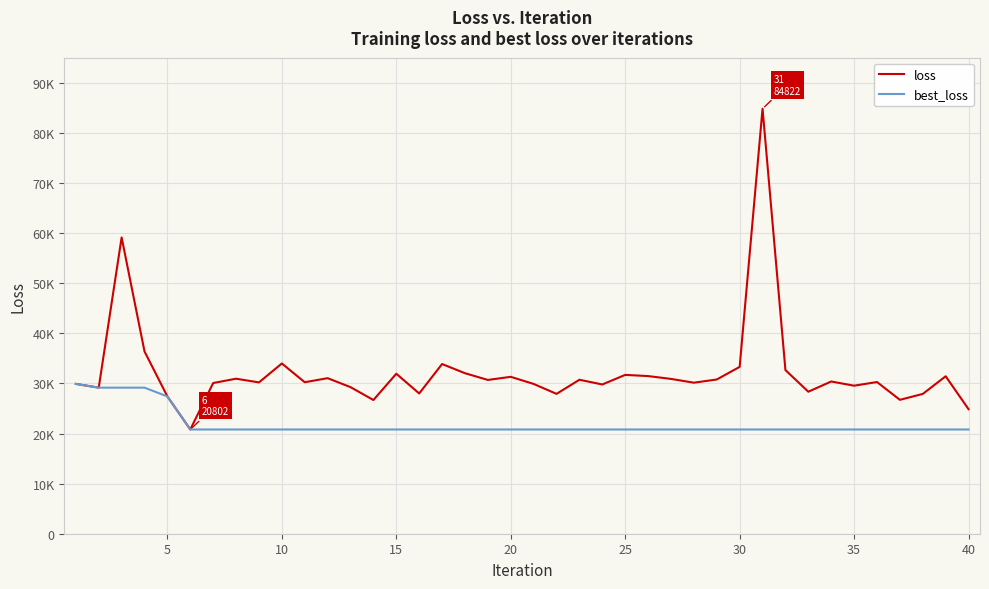

Does the chart have visible grid lines?

Yes